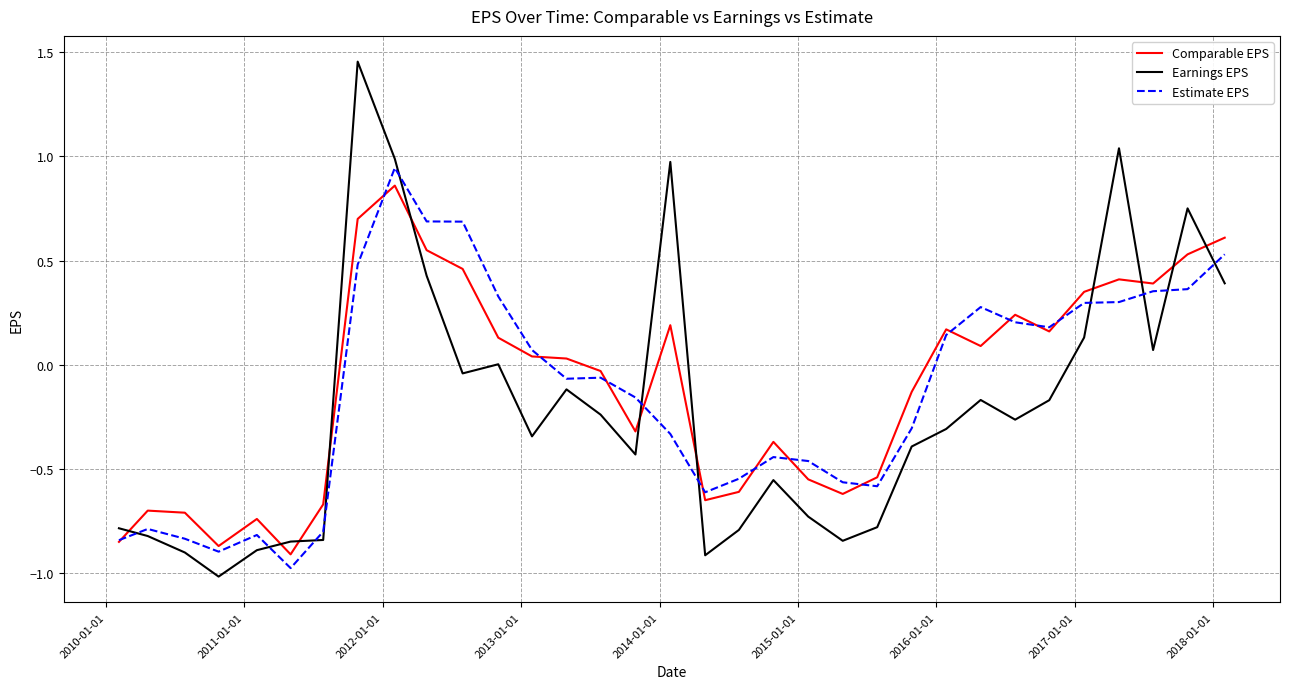

Which series has the widest spread of values?

Earnings EPS